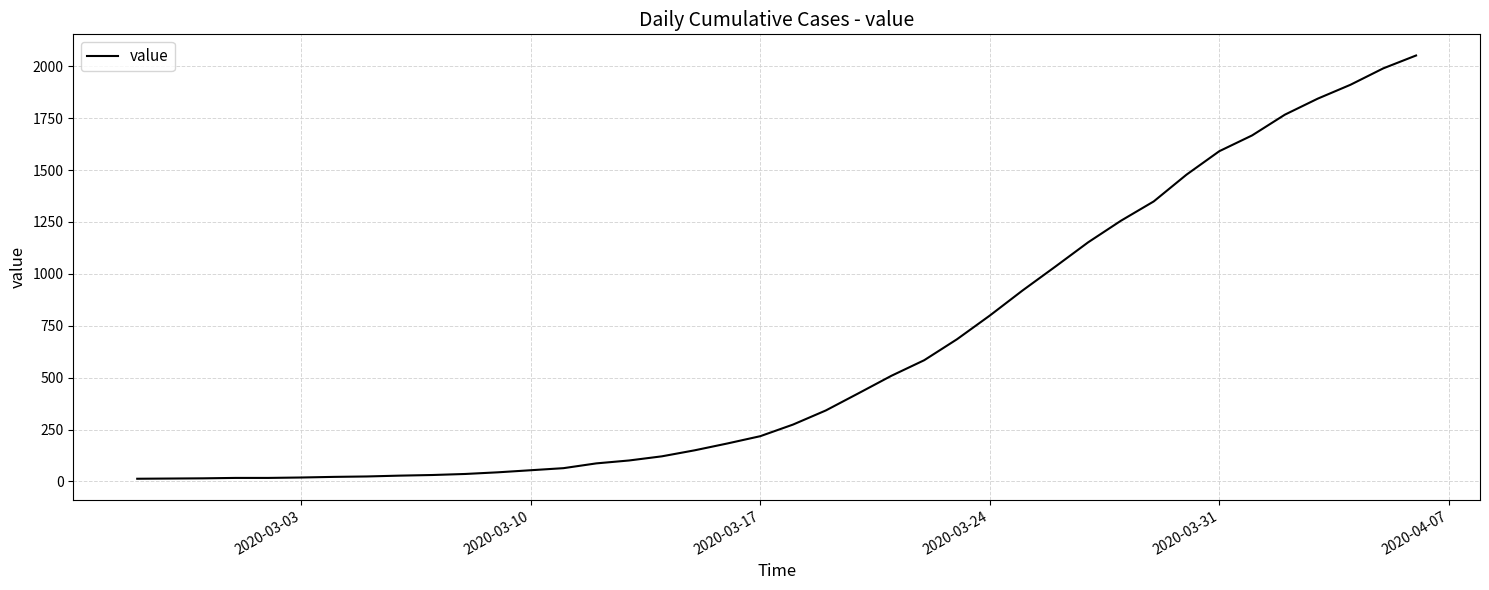

What is the greatest value displayed?

2052